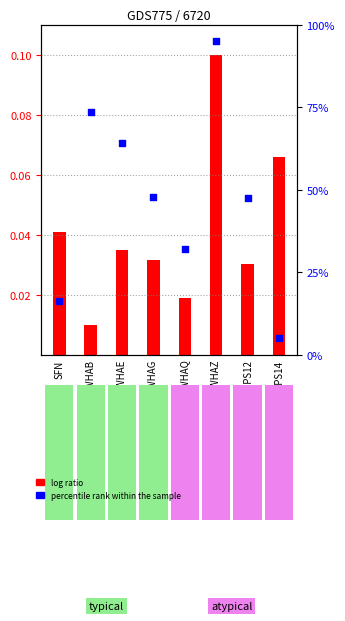

At how many categories does at least one series exceed 41?

5